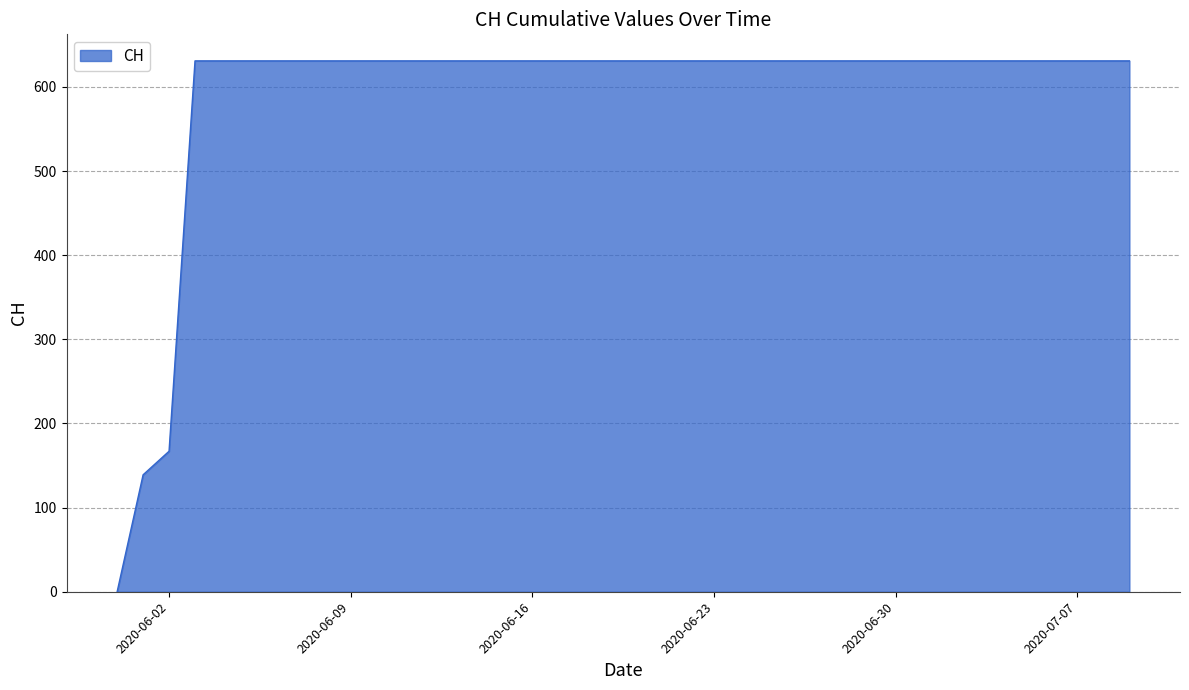

What is the difference between the maximum and minimum values?

631